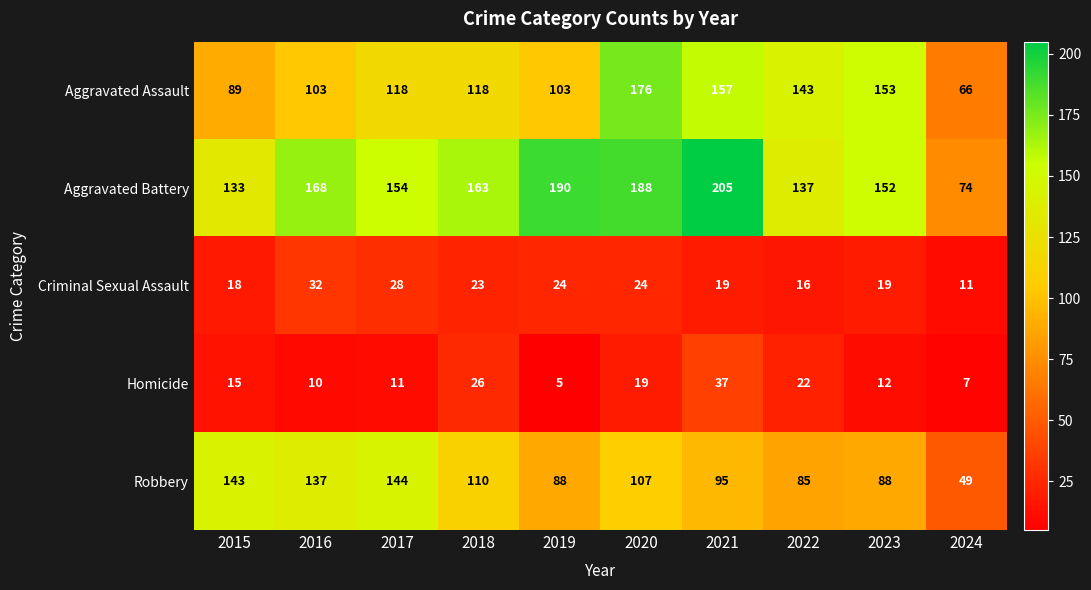

Is it true that Criminal Sexual Assault equals 26 at 2023?

False